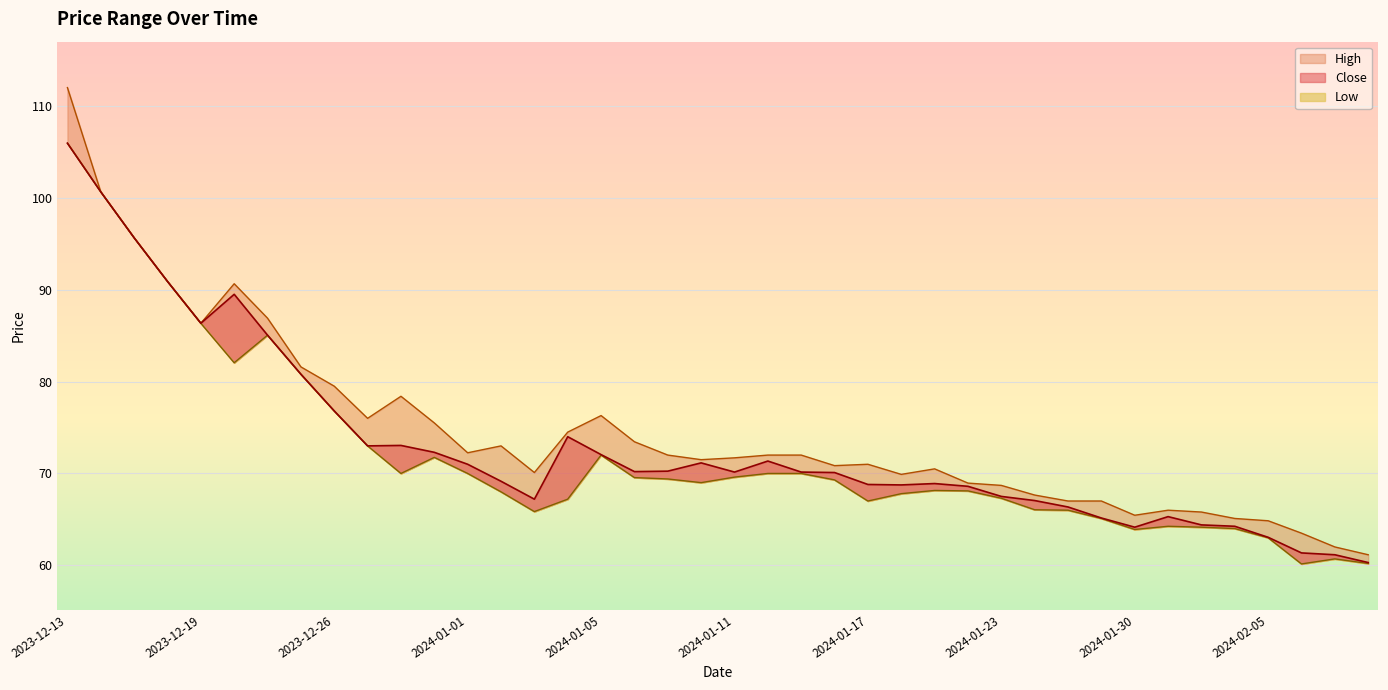

Reading right to left, what are all the values shown in this chart?

Close: 60.3	61.1	61.4	63.0	64.2	64.4	65.3	64.2	65.2	66.3	67.0	67.5	68.6	68.9	68.8	68.8	70.1	70.2	71.3	70.2	71.2	70.2	70.2	72.0	74.0	67.2	69.2	71.0	72.3	73.0	73.0	76.8	80.8	85.0	89.5	86.3	90.9	95.7	100.7	106.0
High: 61.1	62.0	63.5	64.8	65.1	65.8	66.0	65.5	67.0	67.0	67.7	68.7	69.0	70.5	69.9	71.0	70.8	72.0	72.0	71.7	71.5	72.0	73.5	76.3	74.5	70.1	73.0	72.2	75.5	78.4	76.0	79.5	81.6	86.9	90.7	86.3	90.9	95.7	100.7	112.0
Low: 60.2	60.7	60.1	63.0	64.0	64.2	64.2	63.9	65.1	66.0	66.0	67.3	68.1	68.2	67.8	67.0	69.3	70.0	70.0	69.6	69.0	69.4	69.5	72.0	67.2	65.8	68.0	70.0	71.8	70.0	73.0	76.8	80.8	85.0	82.0	86.3	90.9	95.7	100.7	106.0